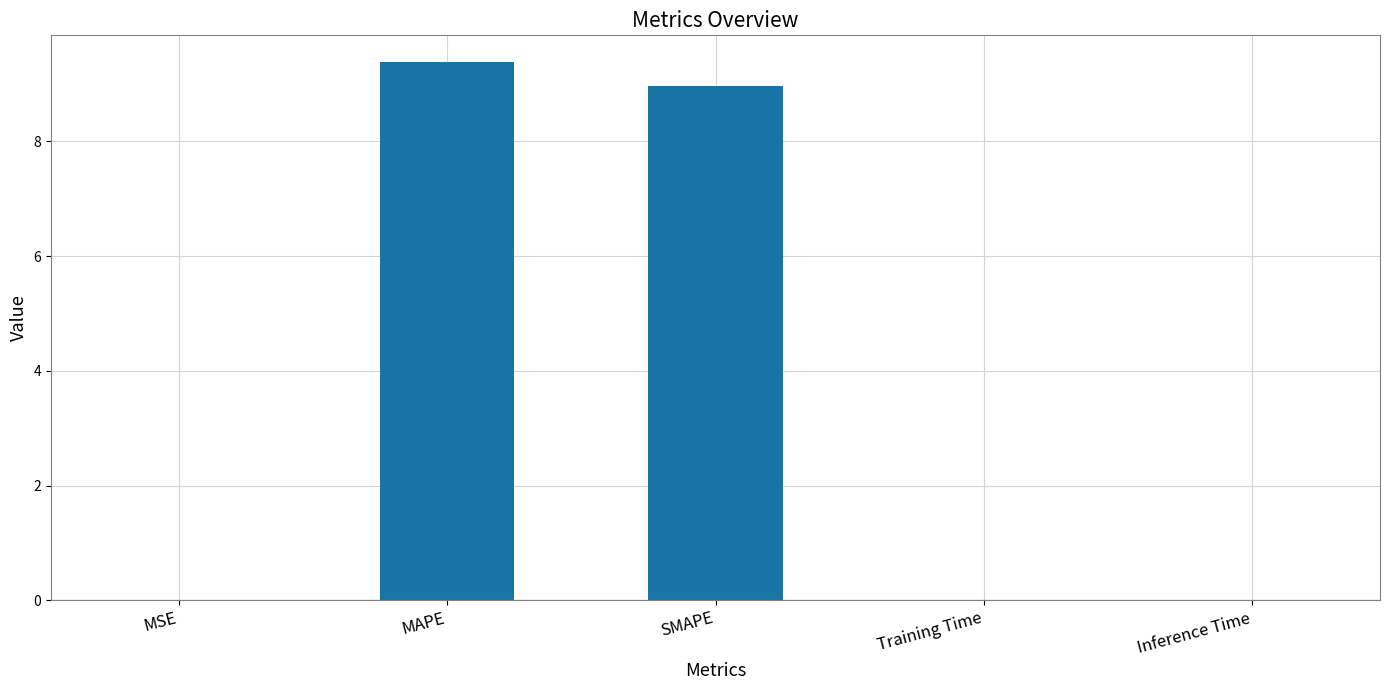

The value at SMAPE is 11.7. True or false?

False